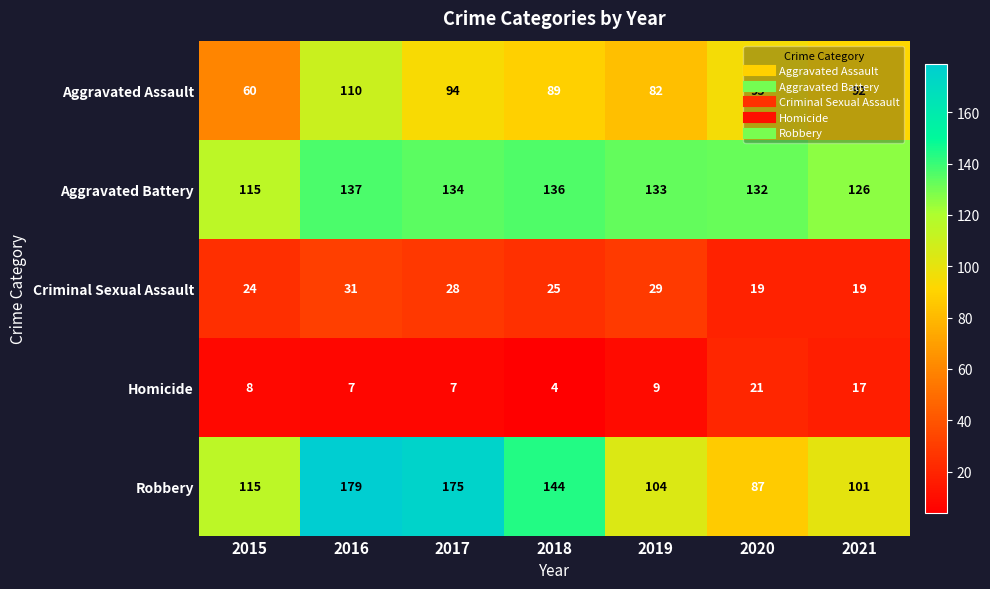

Is it true that Aggravated Assault equals 173 at 2016?

False